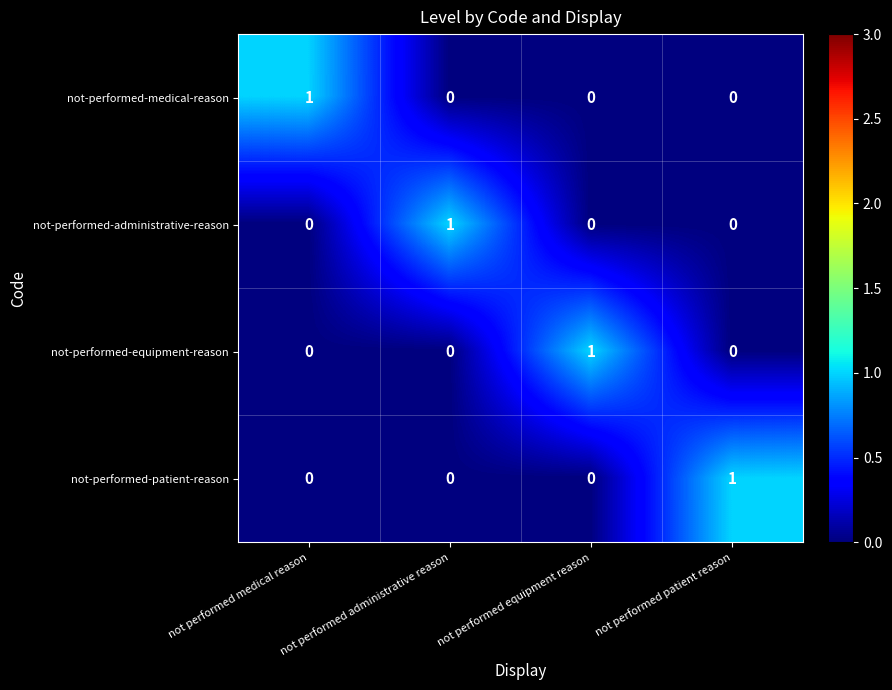

Which category has the highest value in the not-performed-equipment-reason series?

not performed equipment reason